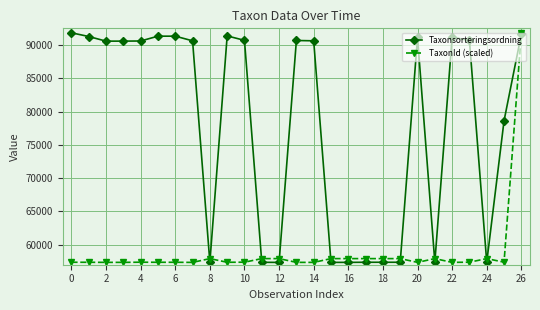

Rank the series by their average value, from highest to lowest.

Taxonsorteringsordning, TaxonId (scaled)